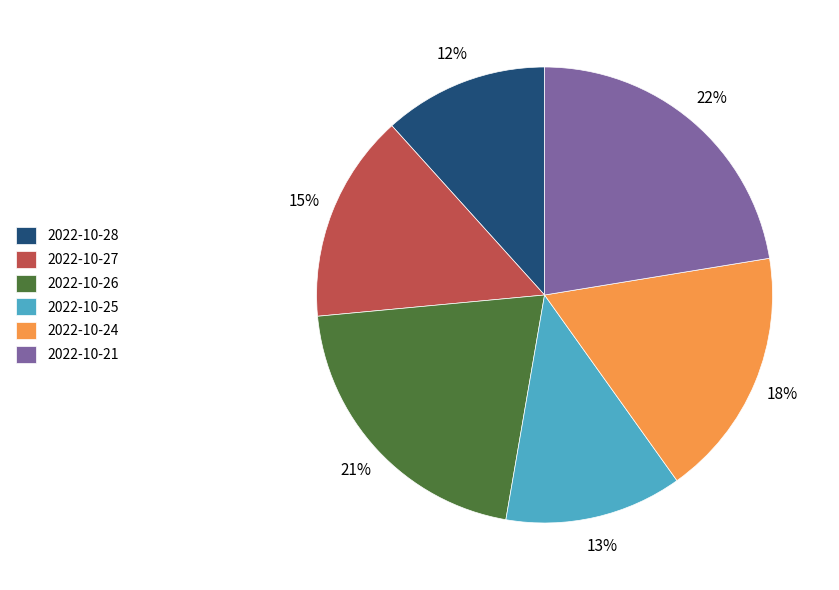

Is it true that 2022-10-25 is 13% of the pie?

True